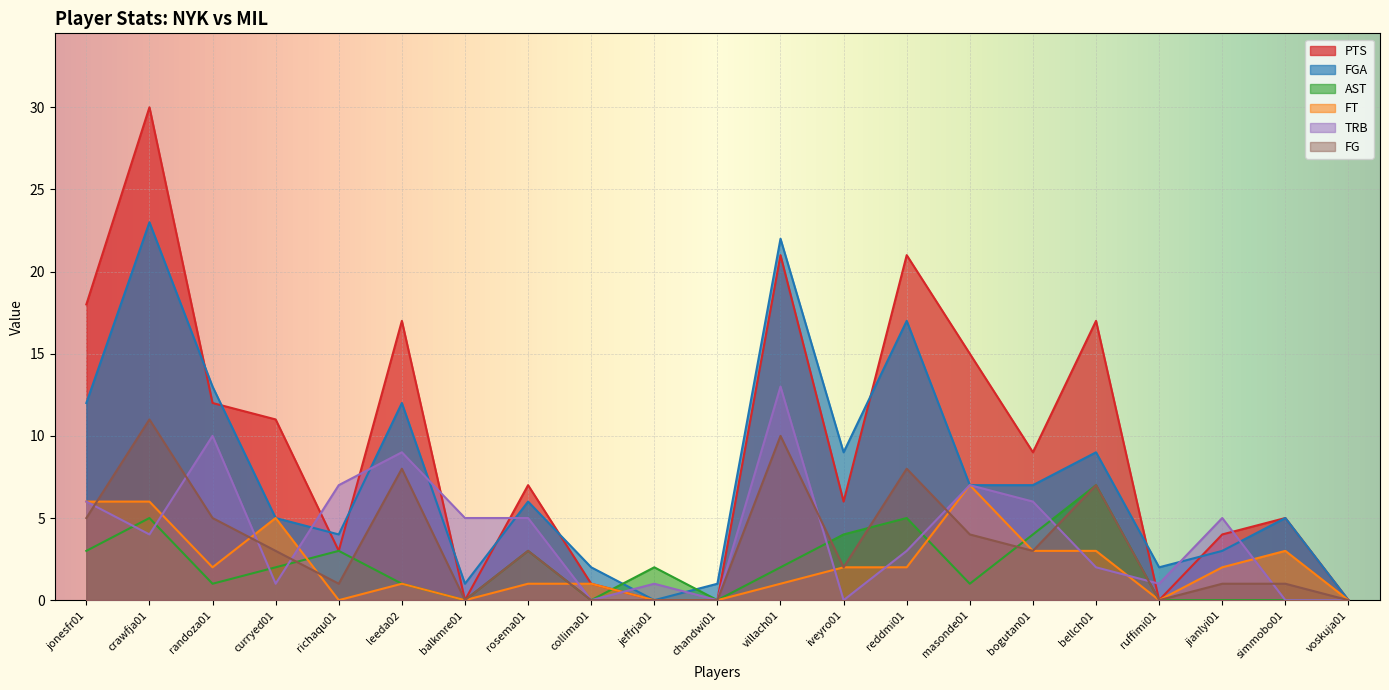

At randoza01, list the series in order from smallest to largest.

AST, FT, FG, TRB, PTS, FGA